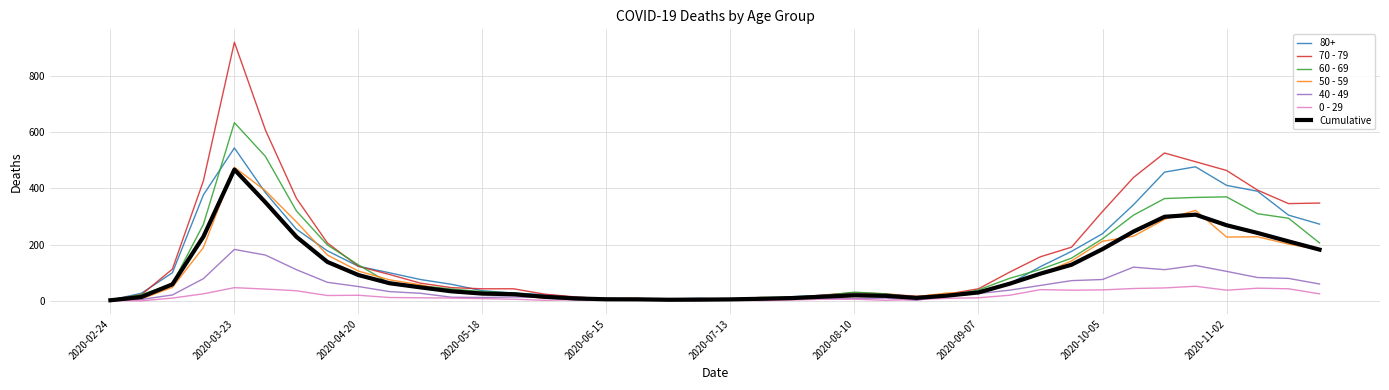

Which series has the widest spread of values?

70 - 79